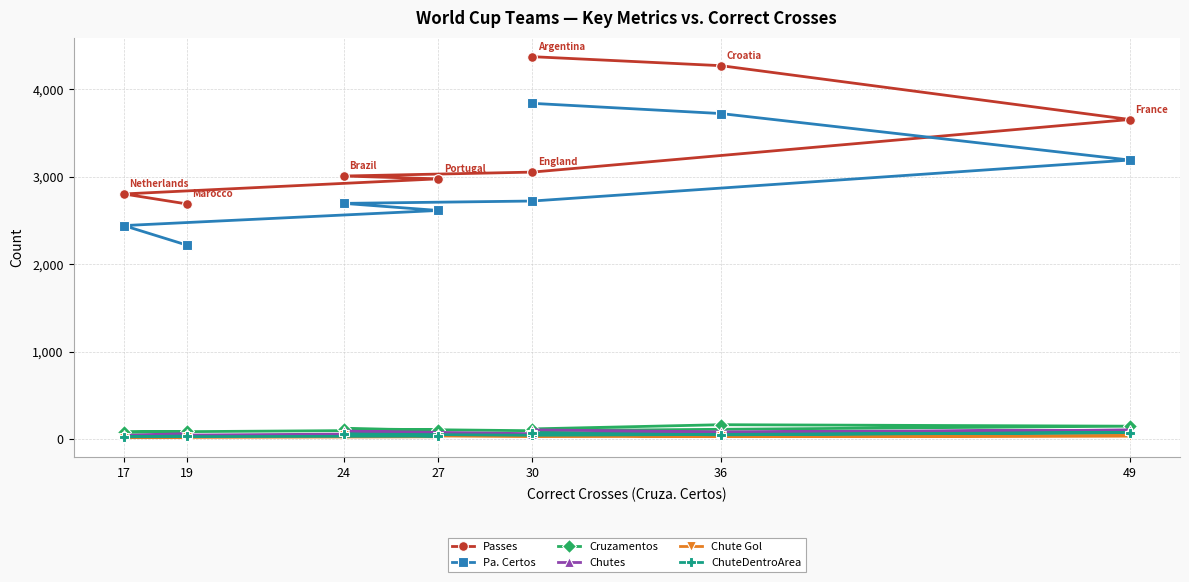

What is the difference between the maximum and minimum values in the Chutes series?

64